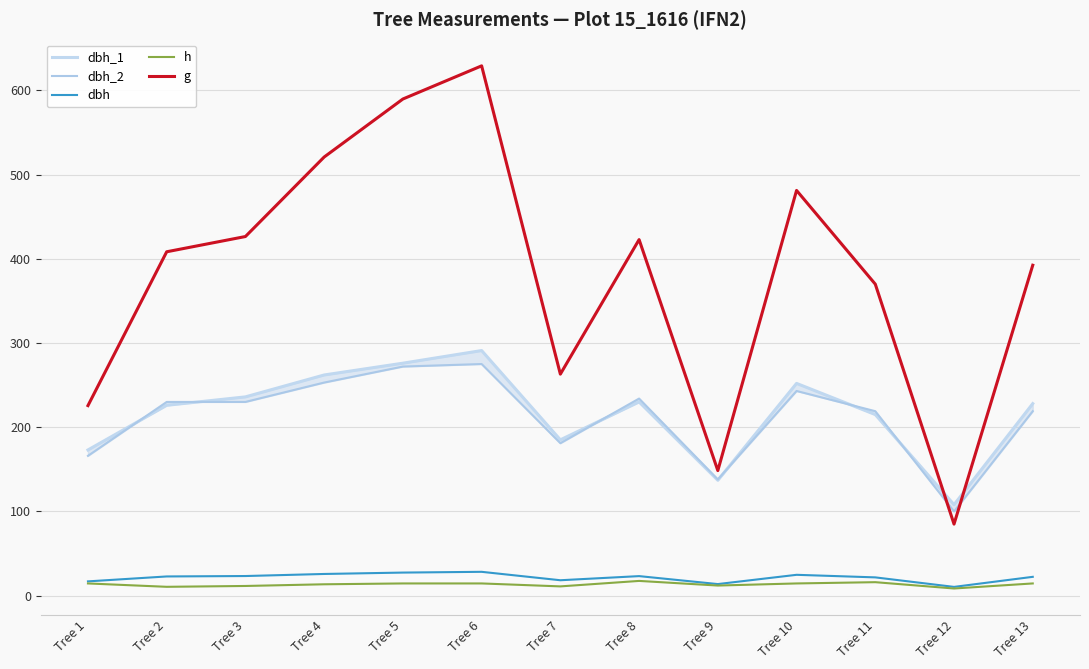

How many interior local peaks does the dbh series have?

3